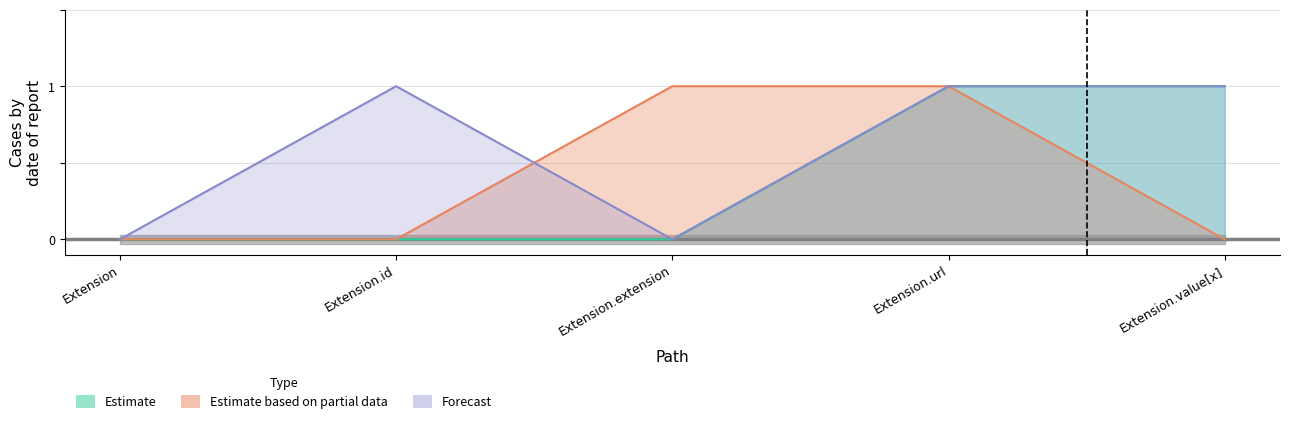

The value of Estimate based on partial data at Extension.id is -1. True or false?

False